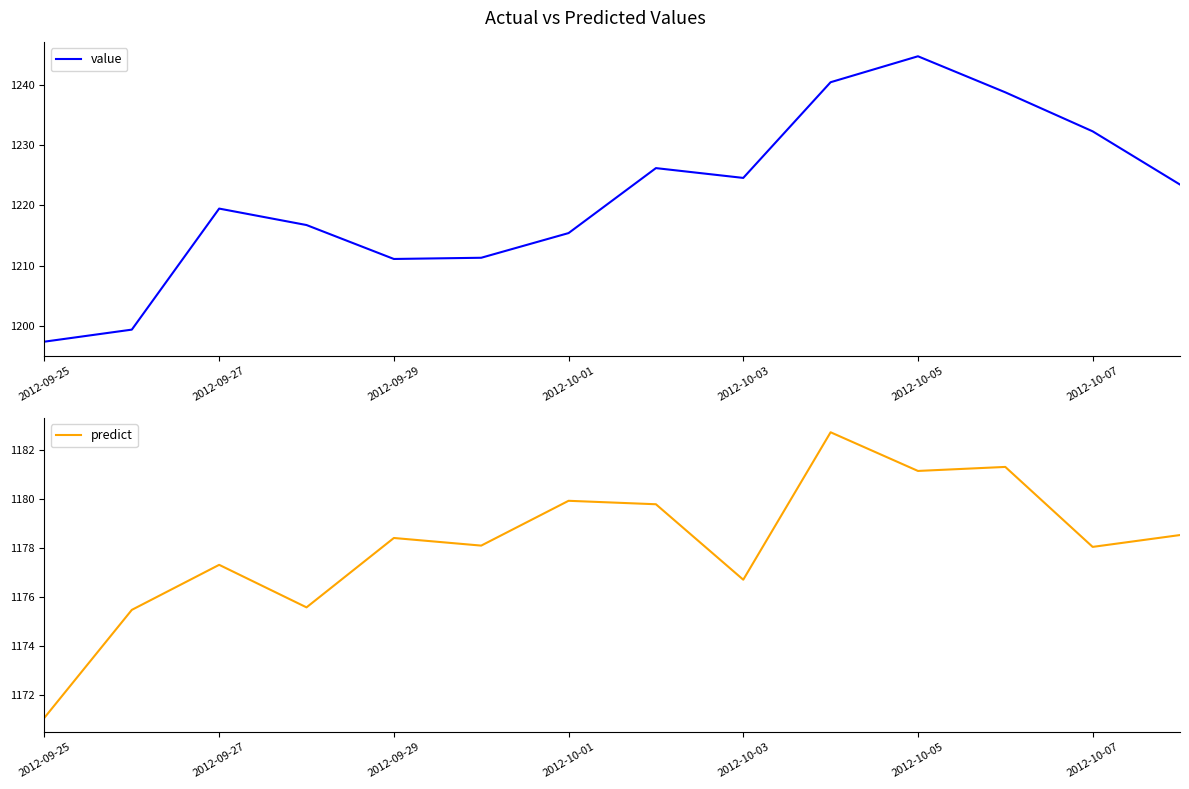

What is the highest value of the value series?

1244.7